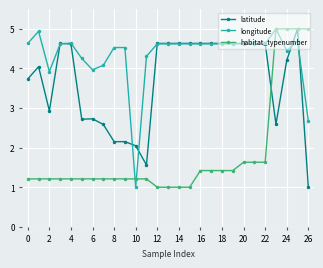

Which series has the largest total across all categories?

longitude